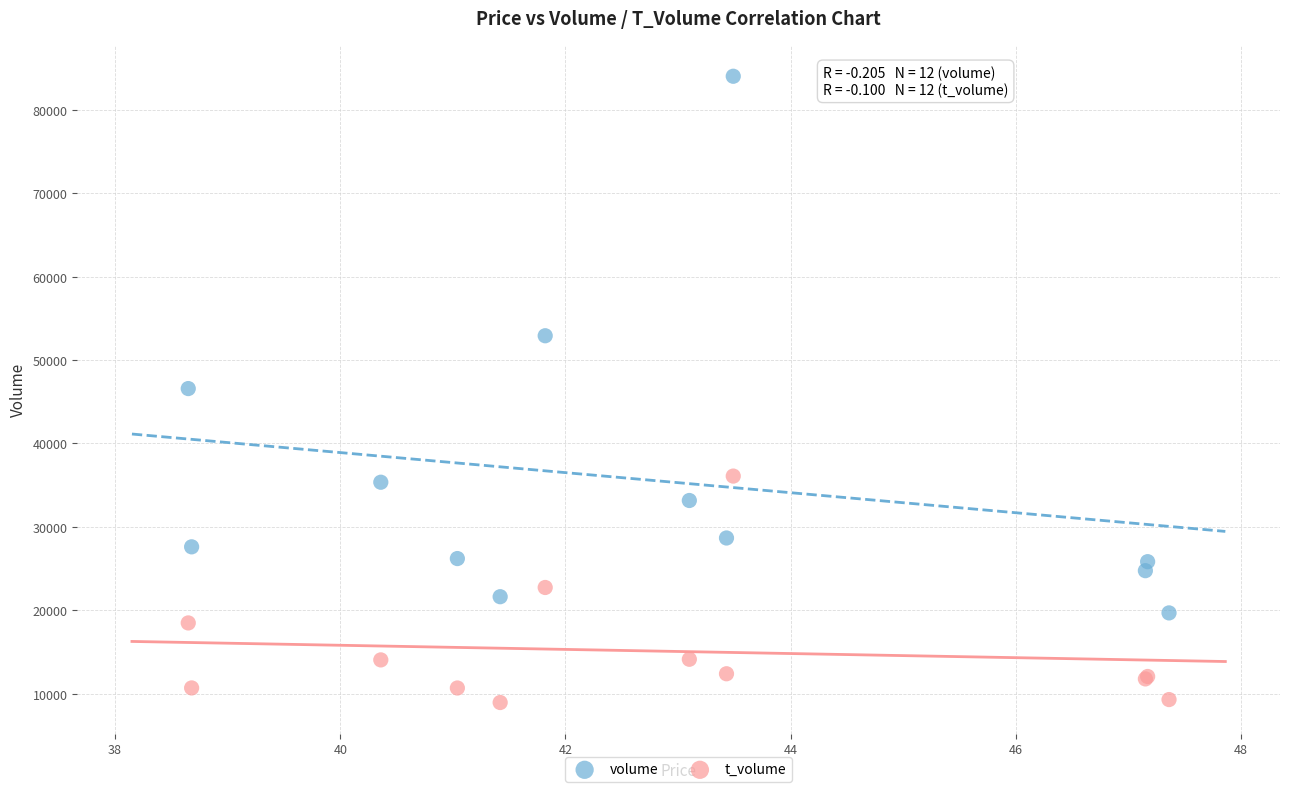

Which series contains the highest Y value?

volume